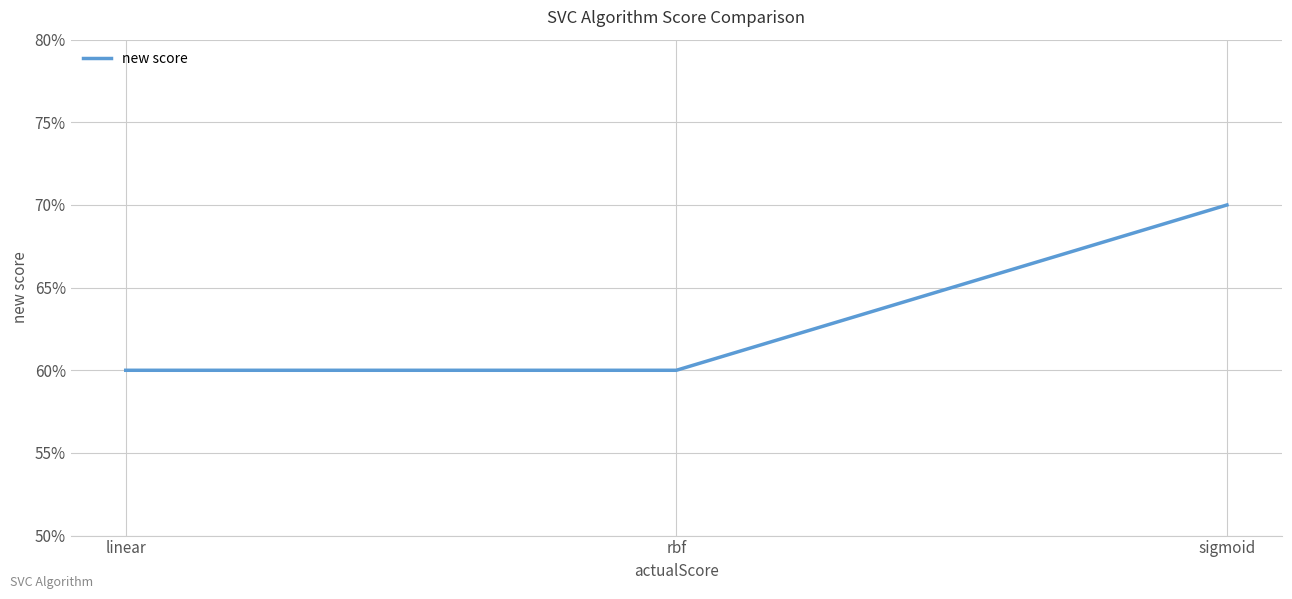

Reading right to left, list all the values displayed in this chart.

0.7	0.6	0.6